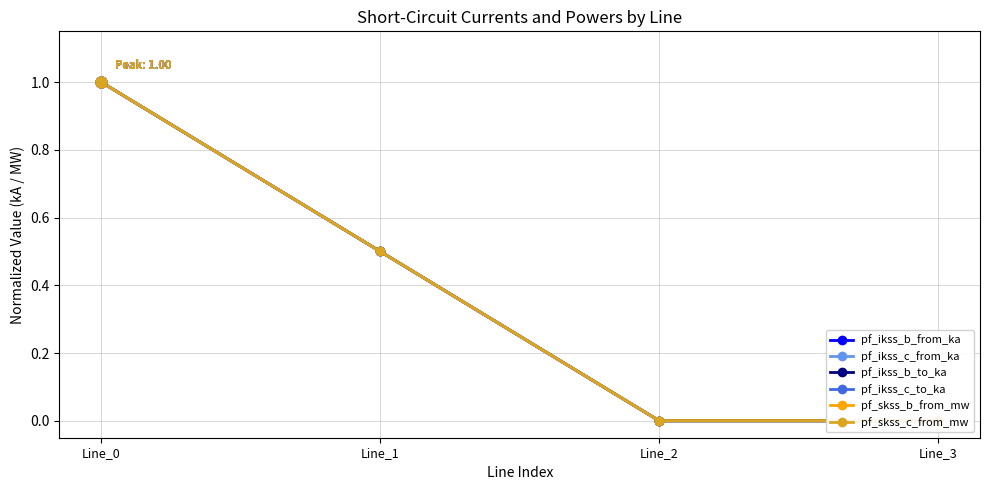

Which series has the largest total across all categories?

pf_skss_b_from_mw